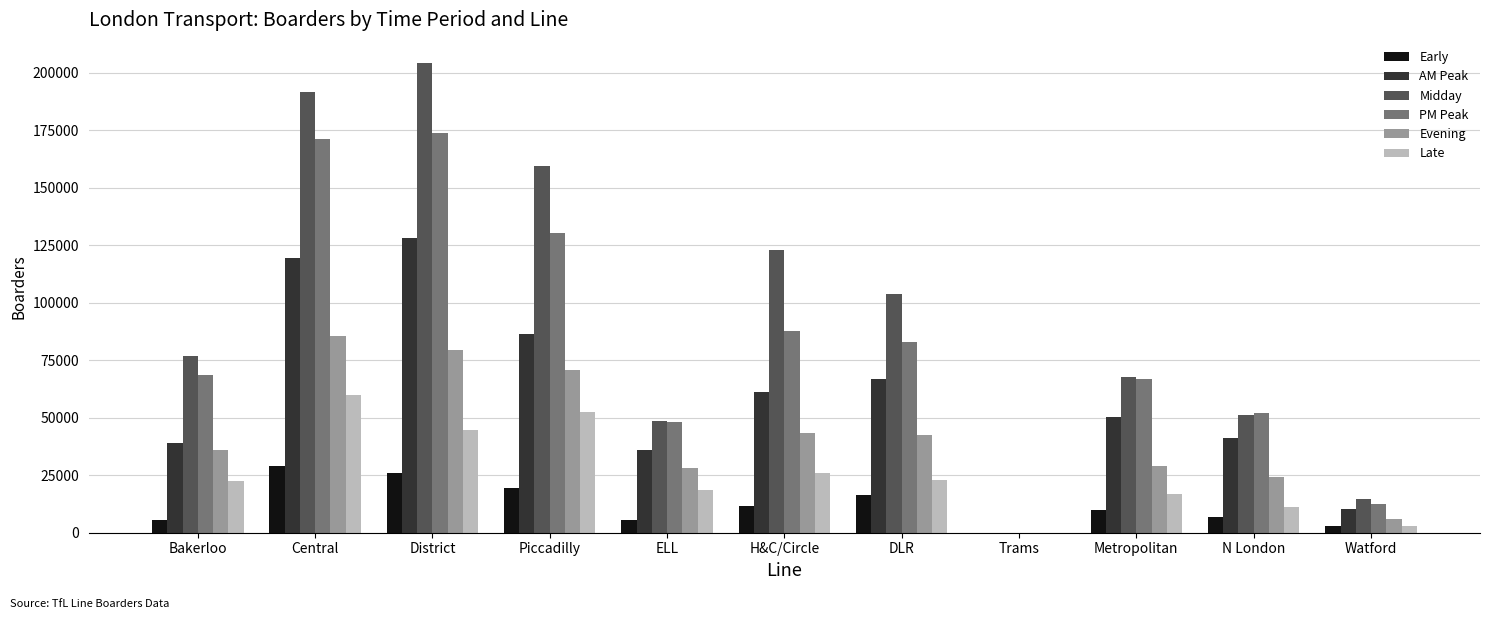

Does the chart contain stacked bars?

No